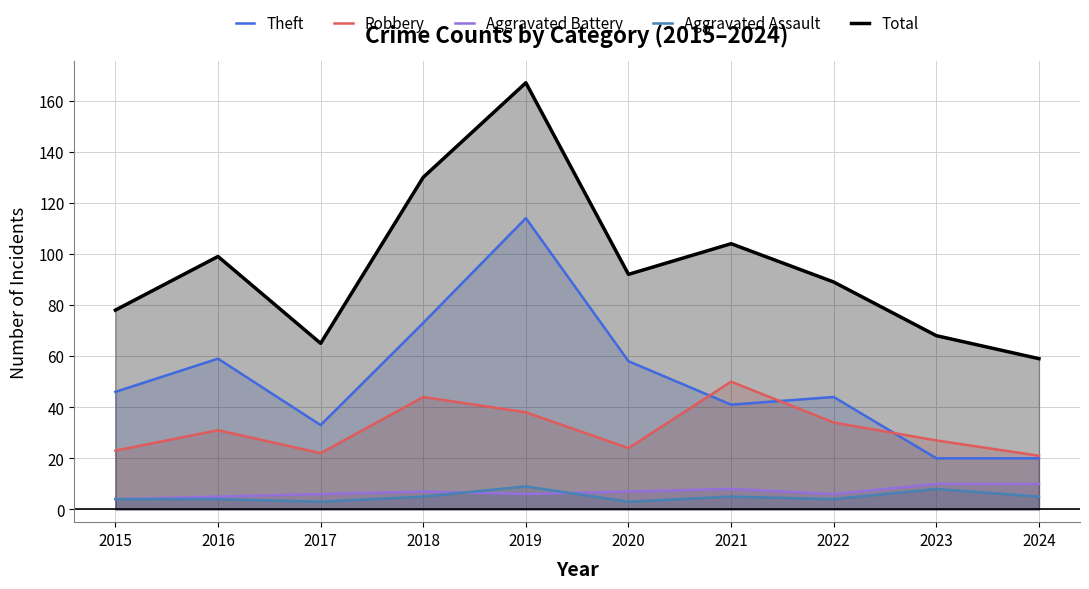

What is the spread (max minus min) of values at 2017?

62